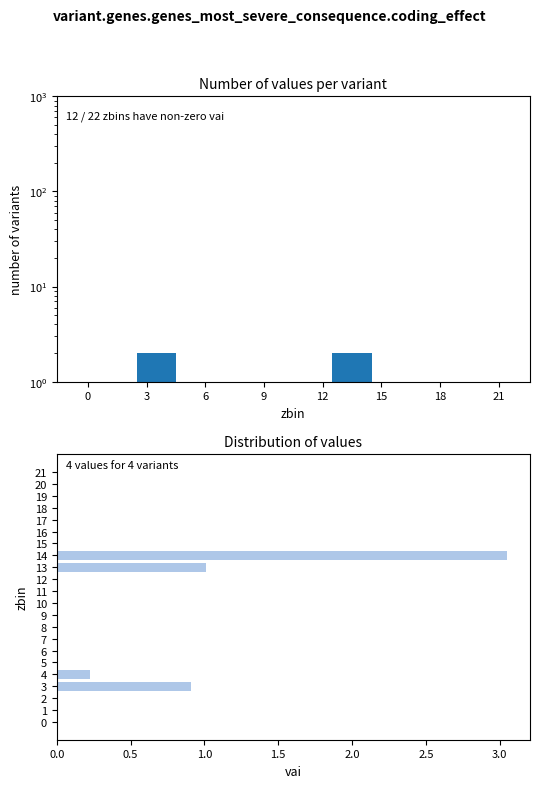

What is the label of the 3rd bar from the right?

19